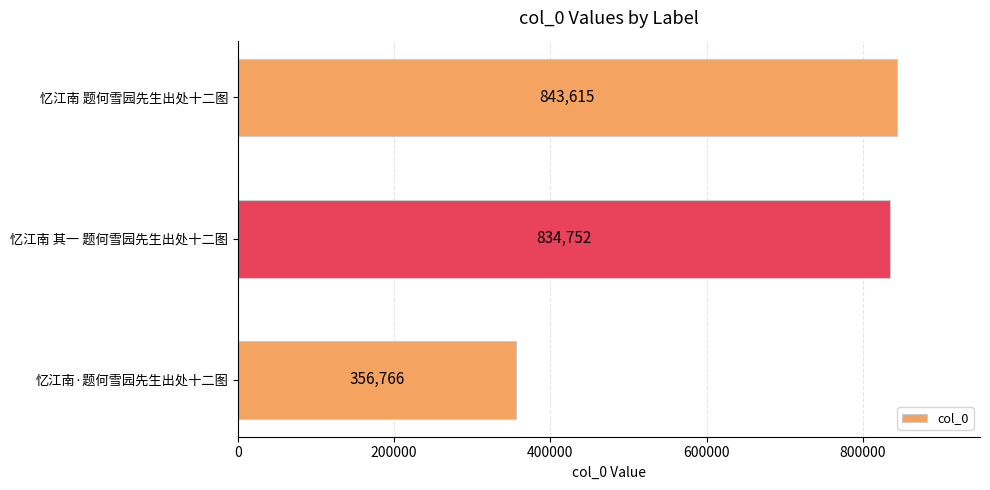

Reading bottom to top, what are all the values shown in this chart?

356766	834752	843615